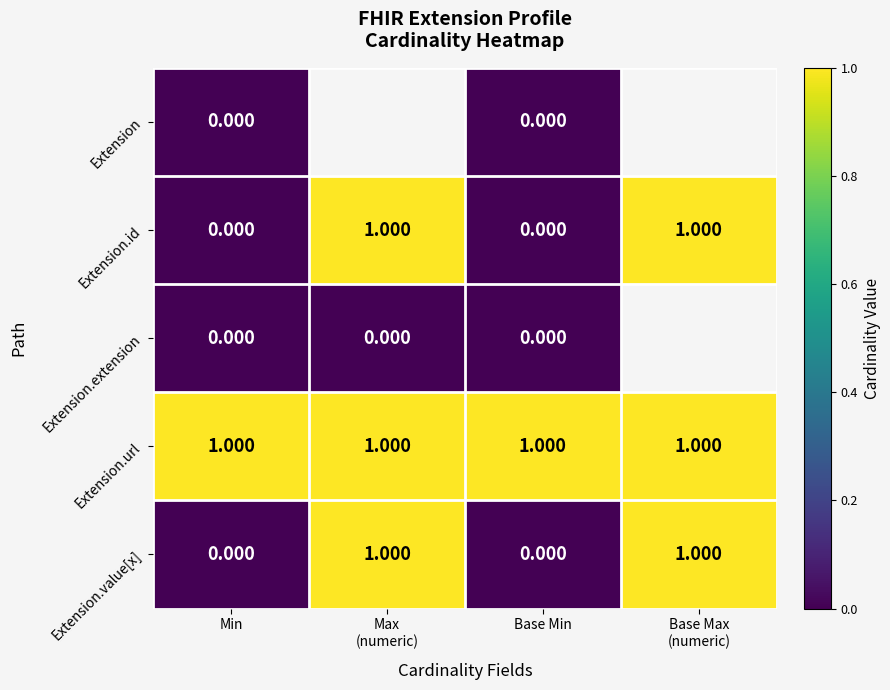

How many positive values does the Extension.id series have?

2